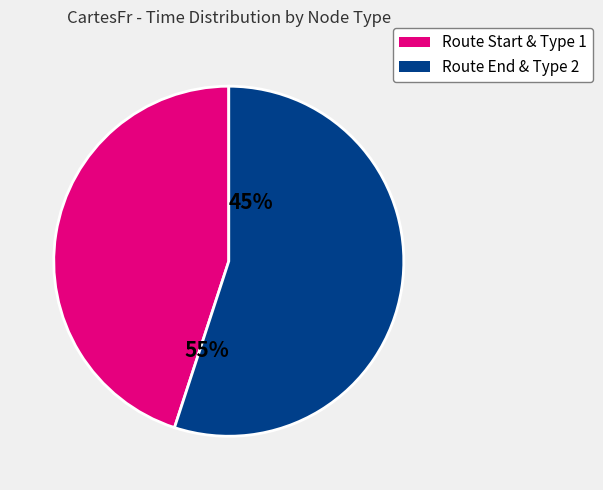

How many slices are in this pie chart?

2